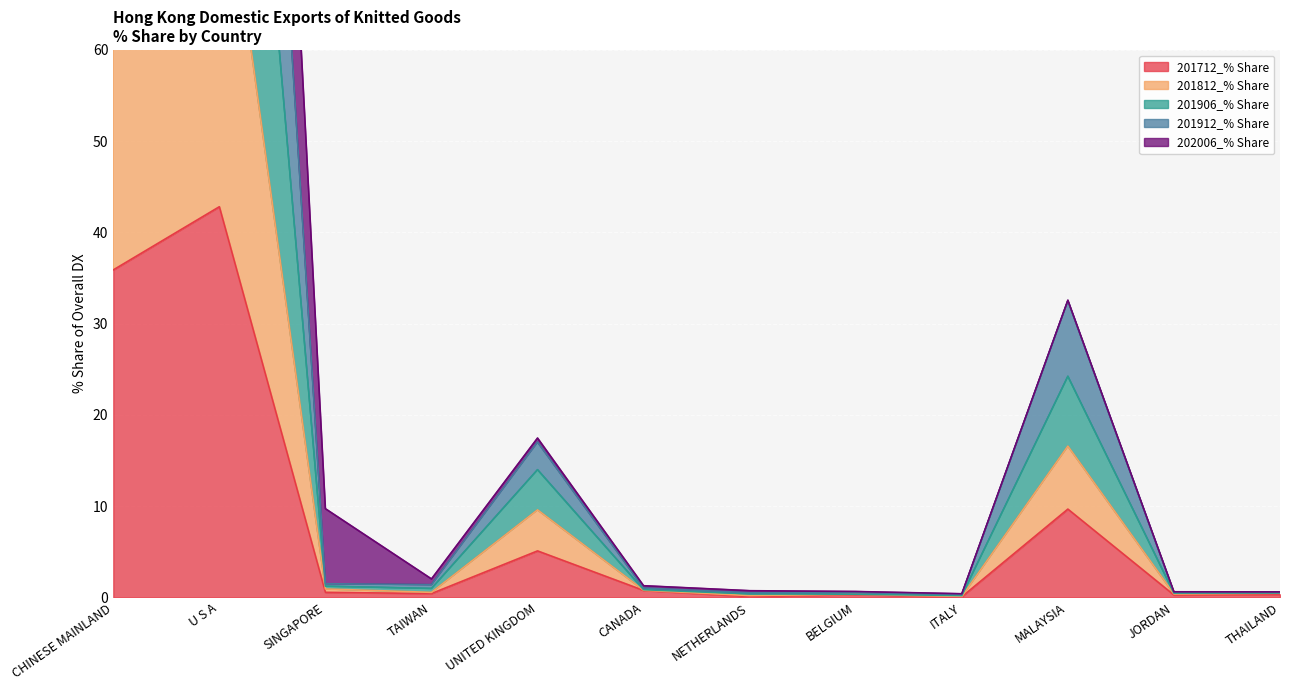

Which label corresponds to the largest value in the chart?

U S A